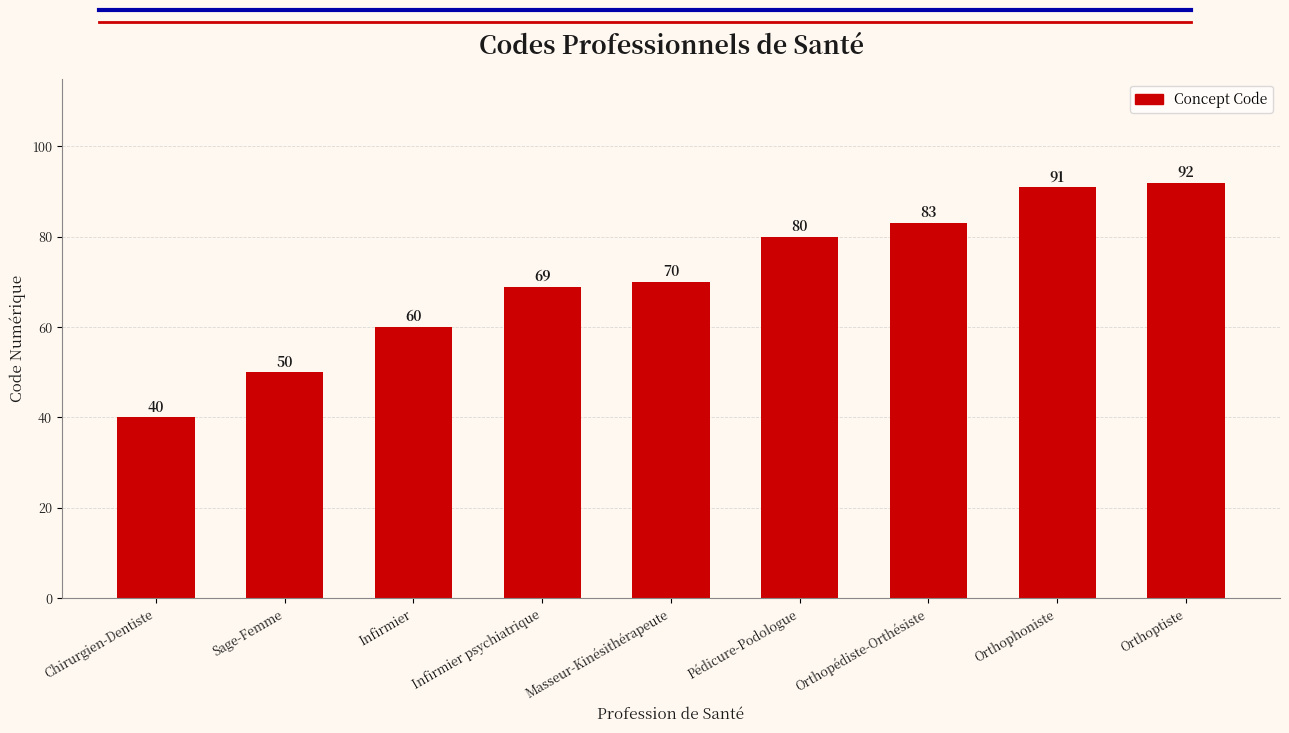

Does the chart contain any negative values?

No